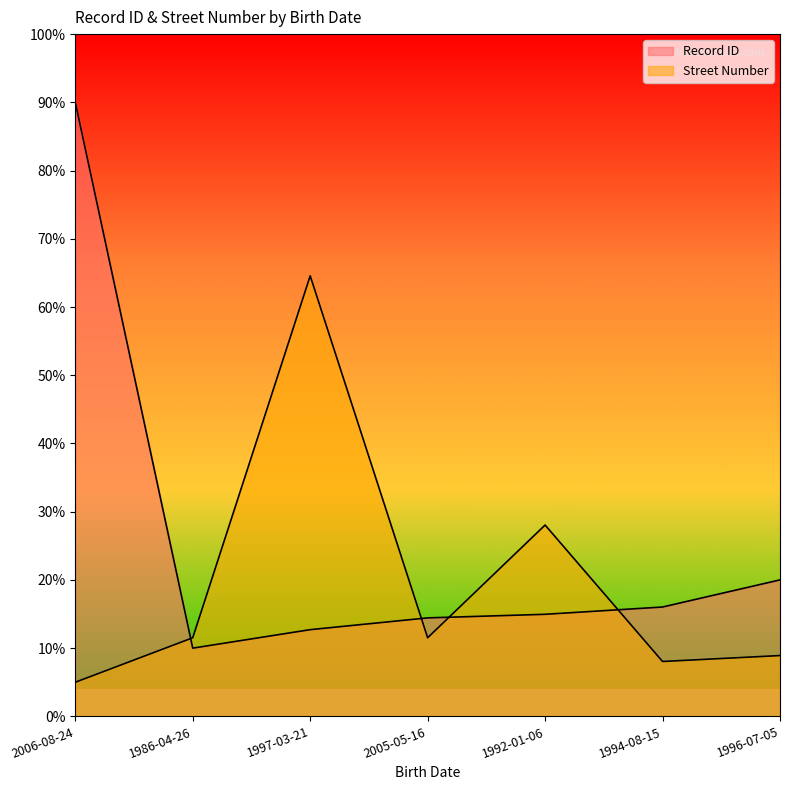

Which has a higher value, 1996-07-05 or 1992-01-06?

1996-07-05